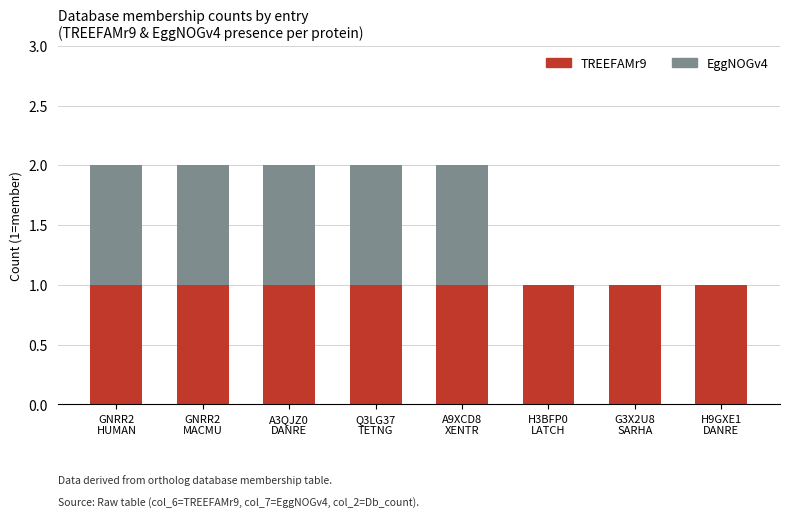

Are the bars horizontal?

No